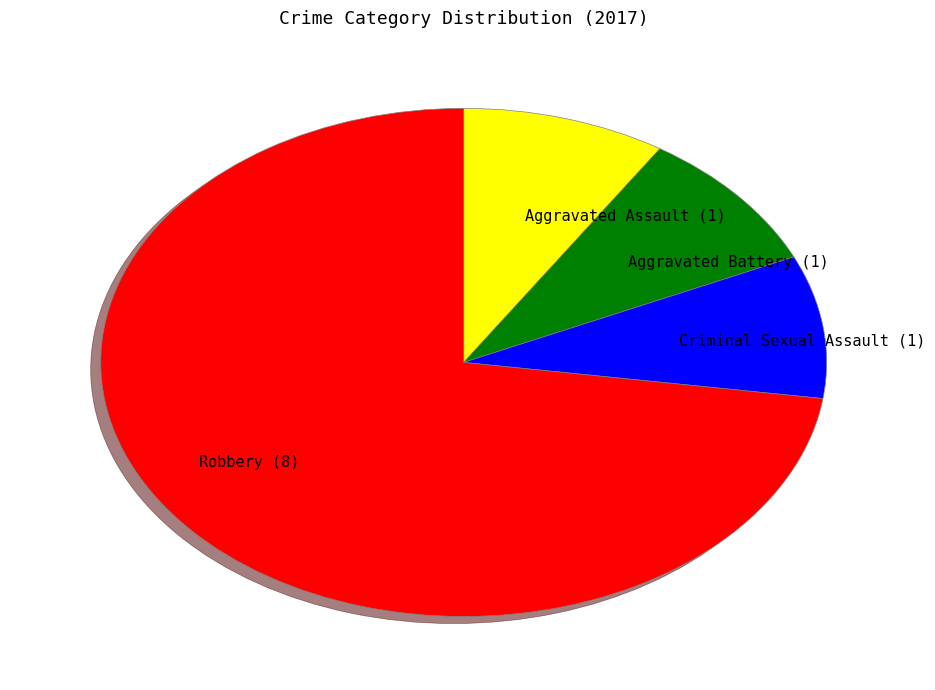

Which slice is the largest?

Robbery